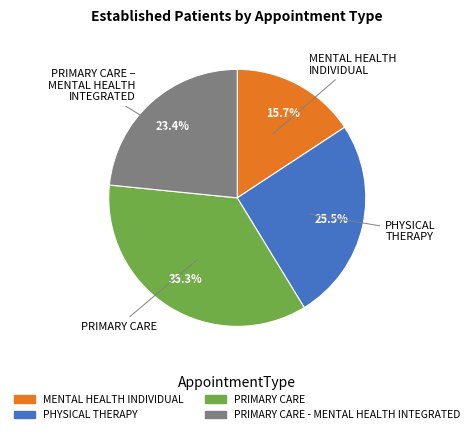

Is there a majority slice in this chart?

No